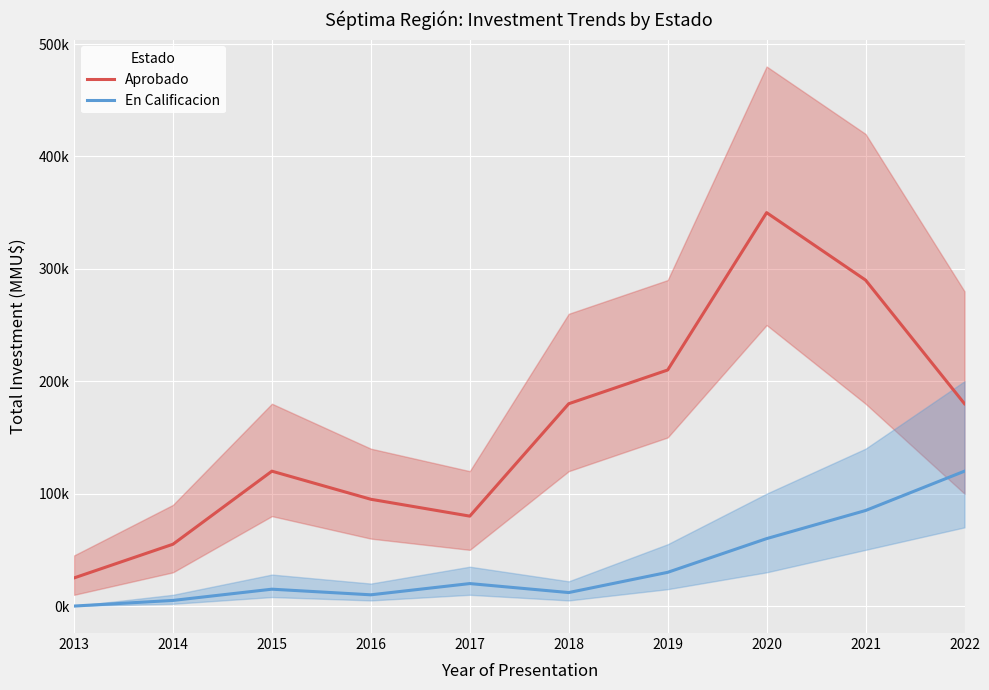

At which category is the sum across all series the highest?

2020